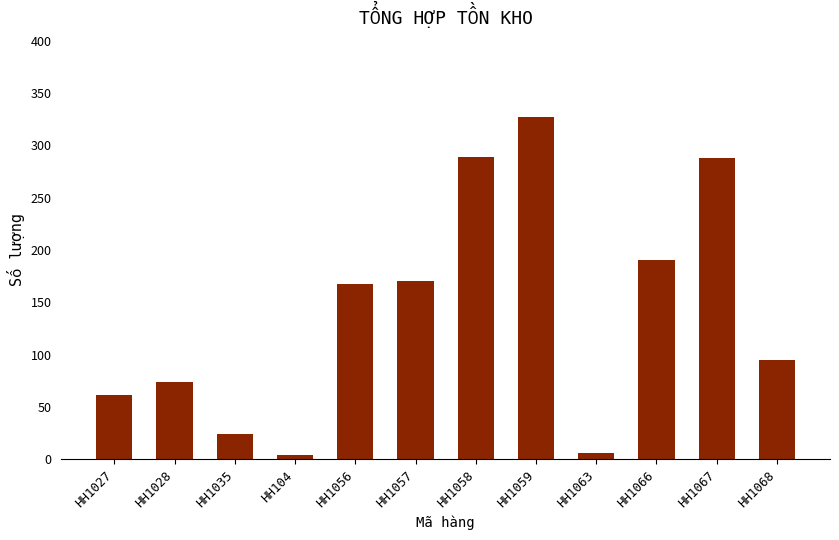

How many values are below 167?

6